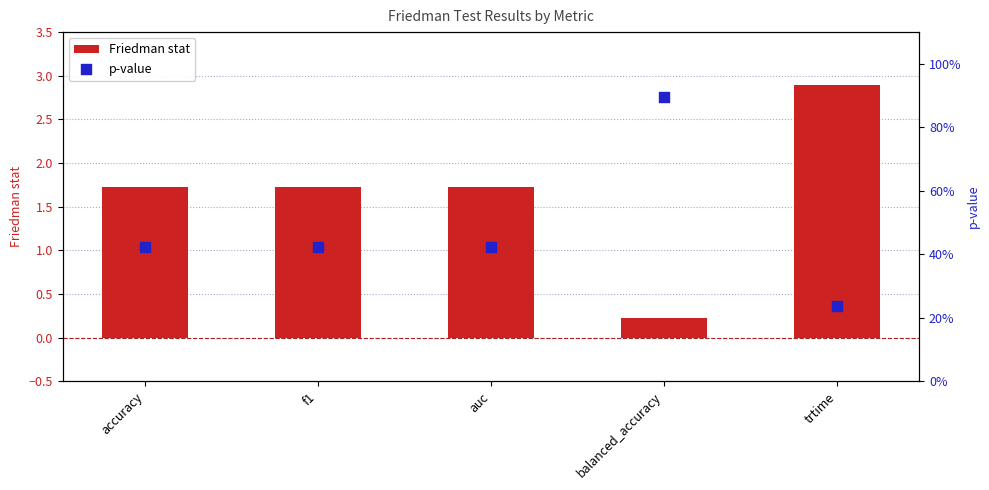

Which series reaches the maximum Y coordinate?

Friedman stat